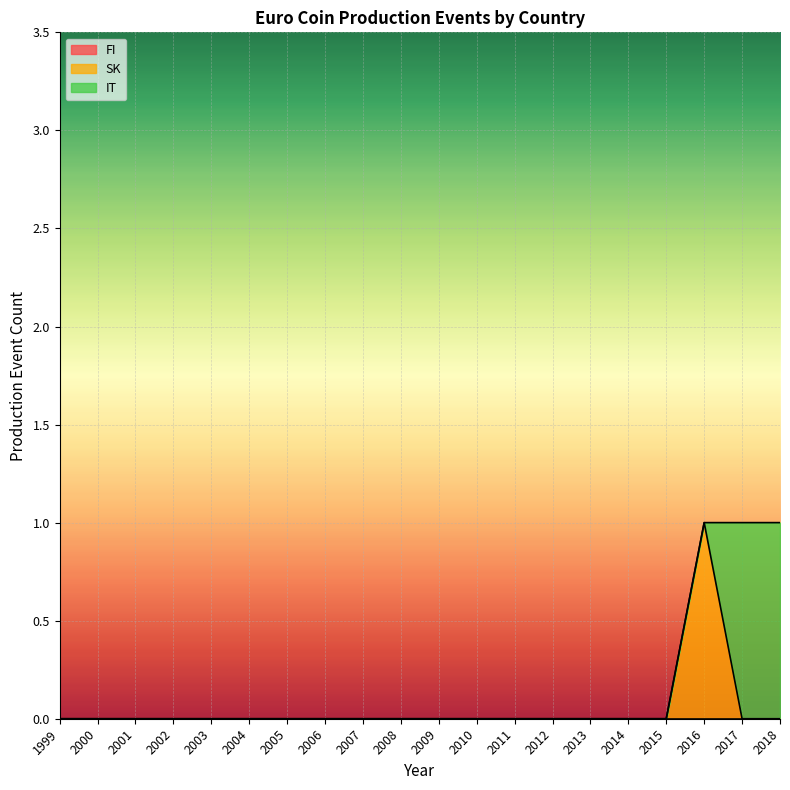

Is the value of FI at 2015 greater than the value of SK at 2015?

No